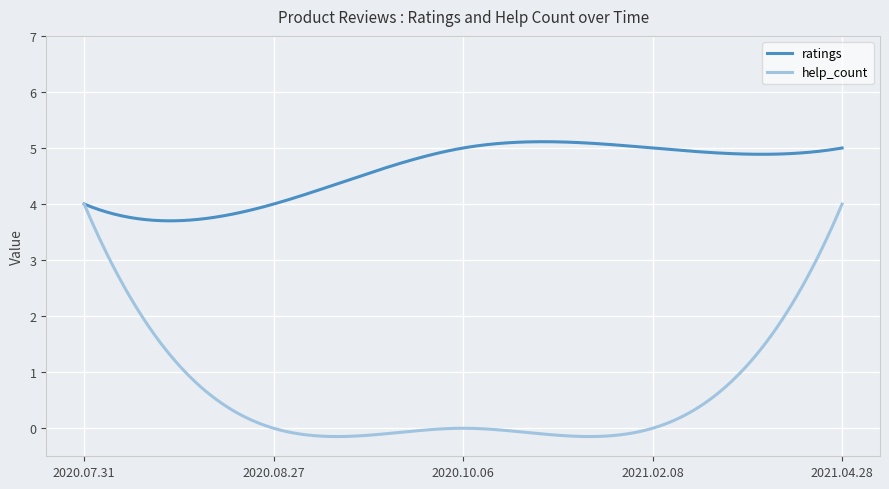

What is the difference between the maximum and minimum values in the ratings series?

1.4